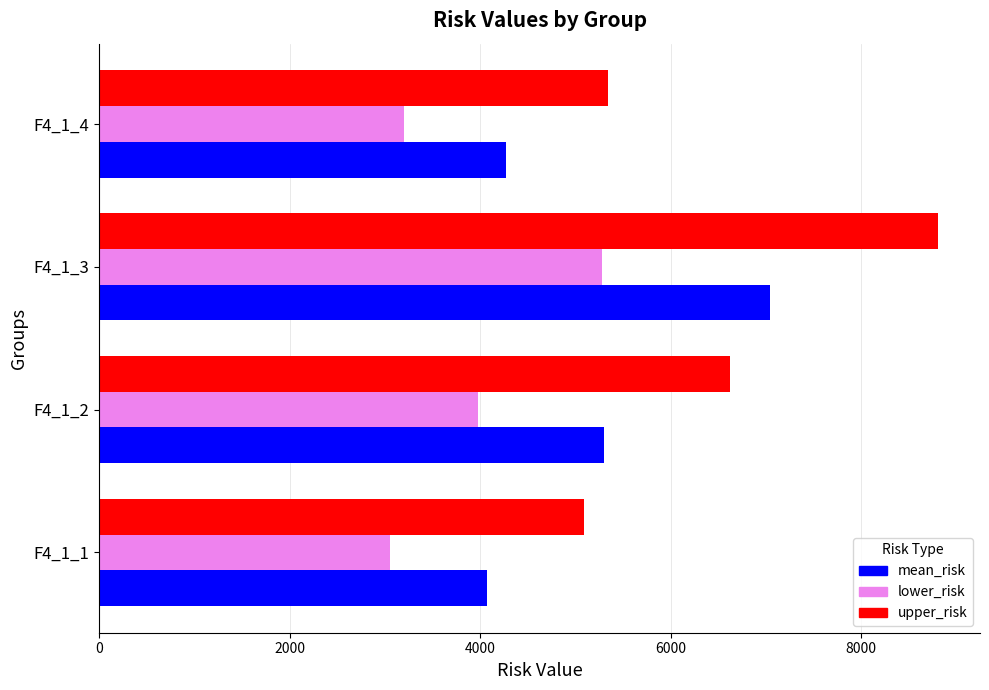

At which label is upper_risk closest to 6948?

F4_1_2